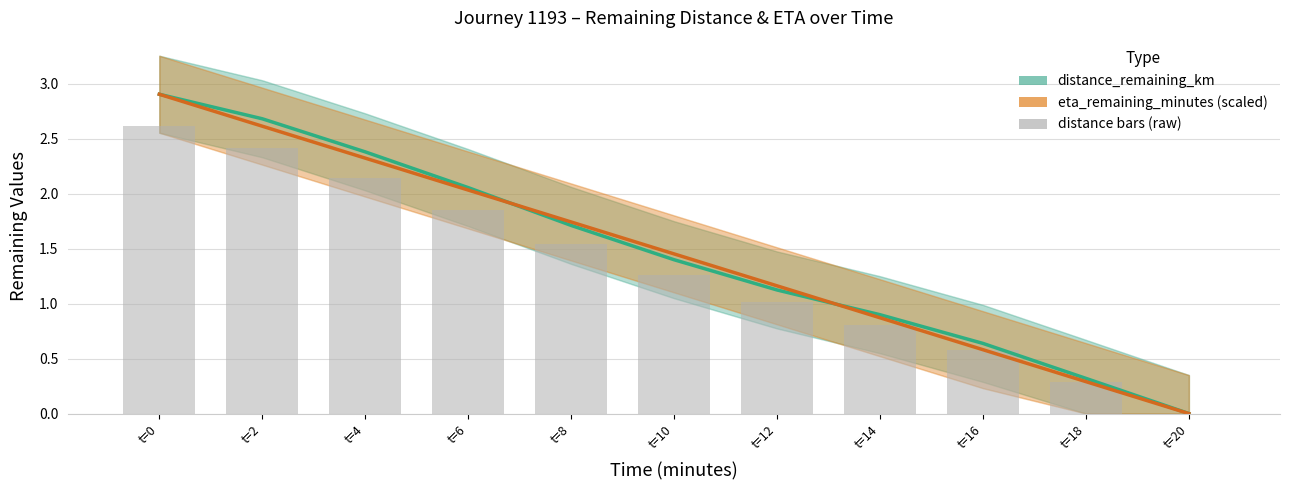

Reading left to right, what are all the values shown in this chart?

distance_remaining_km: t=0=2.9	t=2=2.7	t=4=2.4	t=6=2.1	t=8=1.7	t=10=1.4	t=12=1.1	t=14=0.9	t=16=0.6	t=18=0.3	t=20=0.0
eta_remaining_minutes (scaled): t=0=2.9	t=2=2.6	t=4=2.3	t=6=2.0	t=8=1.7	t=10=1.5	t=12=1.2	t=14=0.9	t=16=0.6	t=18=0.3	t=20=0.0